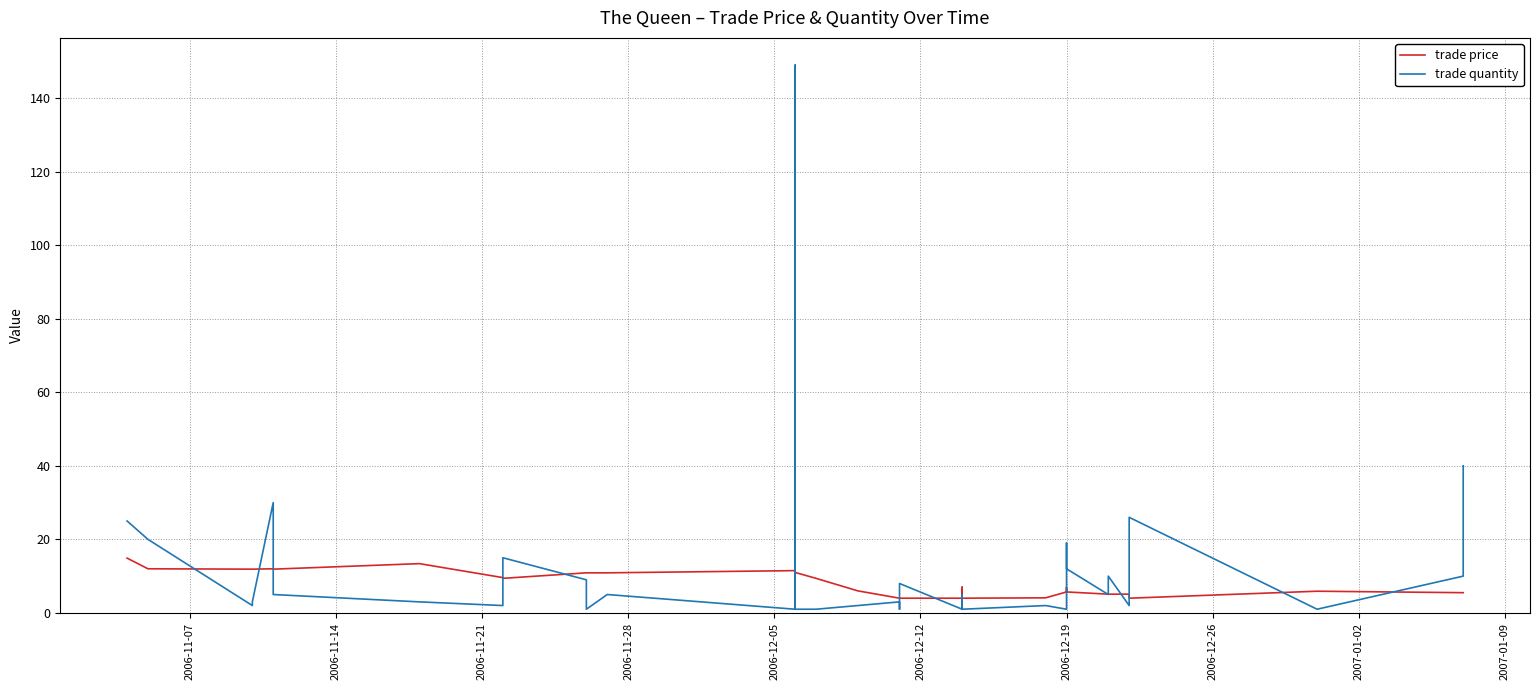

What is the difference between the maximum and minimum values in the trade quantity series?

148.0